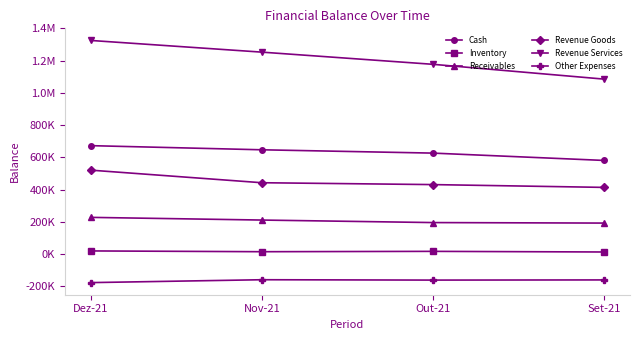

Which series has the largest total across all categories?

Revenue Services